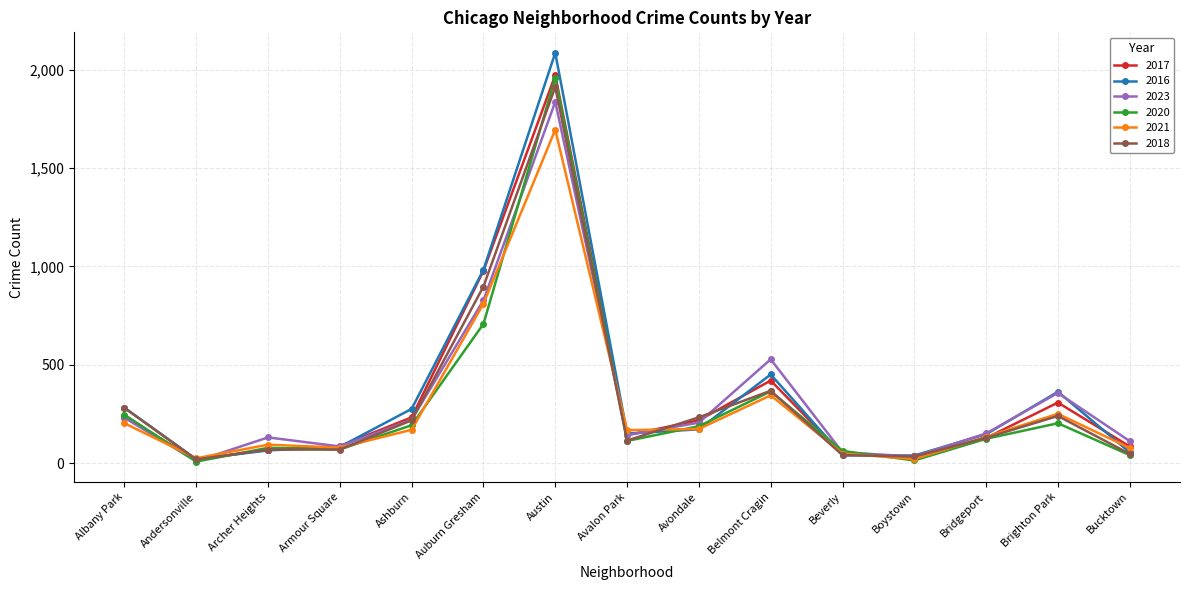

Which series changed the most between Armour Square and Avondale?

2018